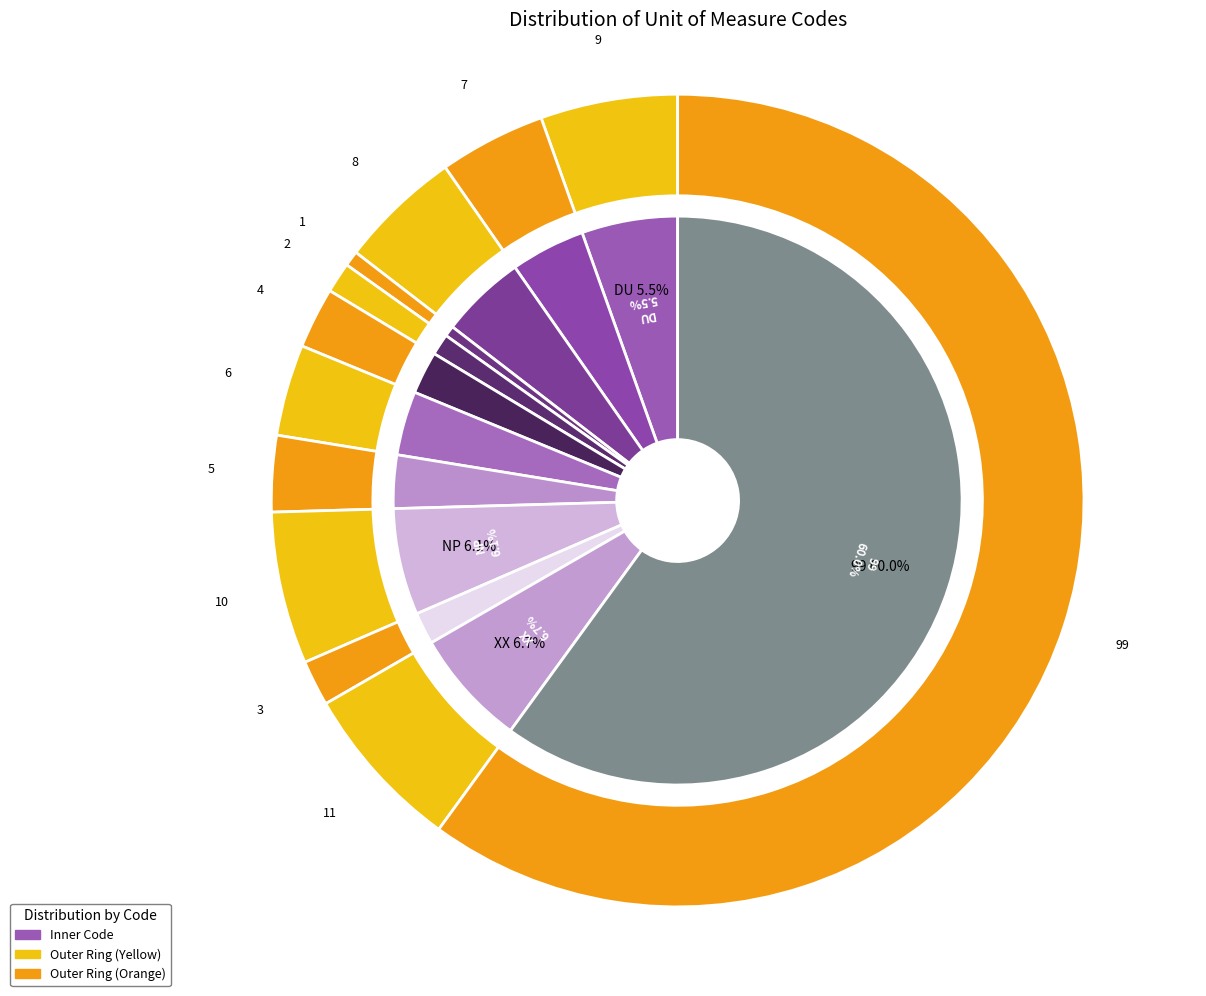

Count the number of slices in the pie.

12